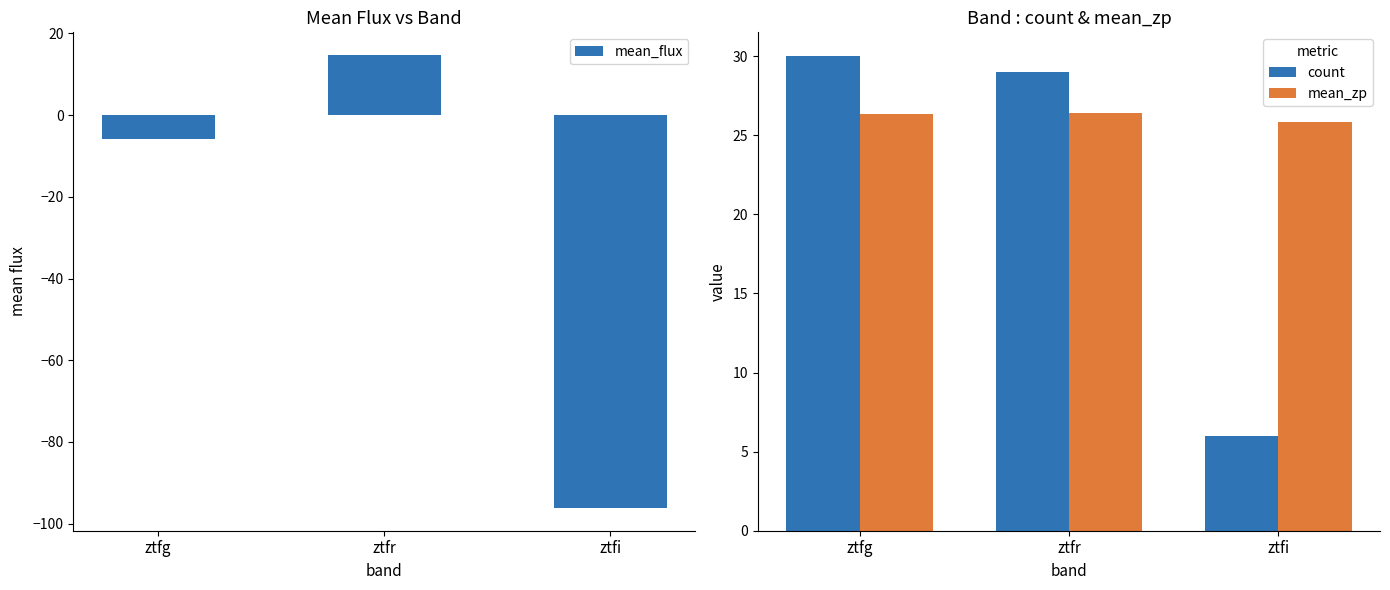

Rank the categories by mean_flux value from highest to lowest.

ztfr, ztfg, ztfi